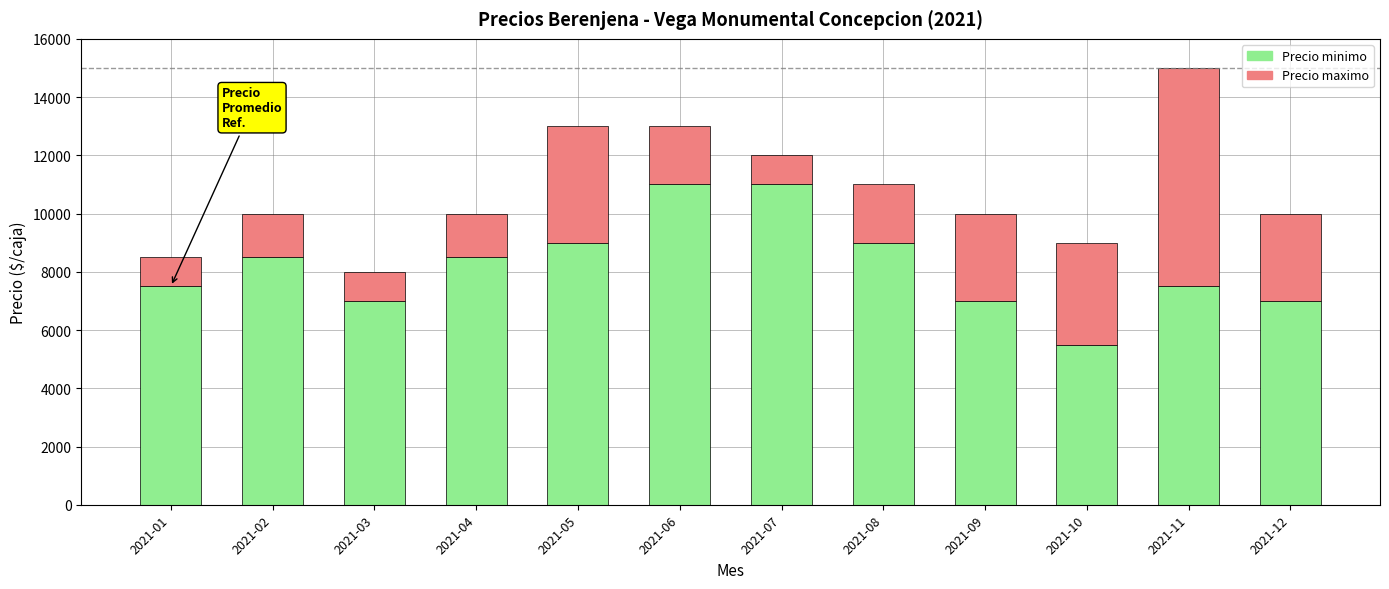

How many data points in Precio minimo are less than 8500?

6